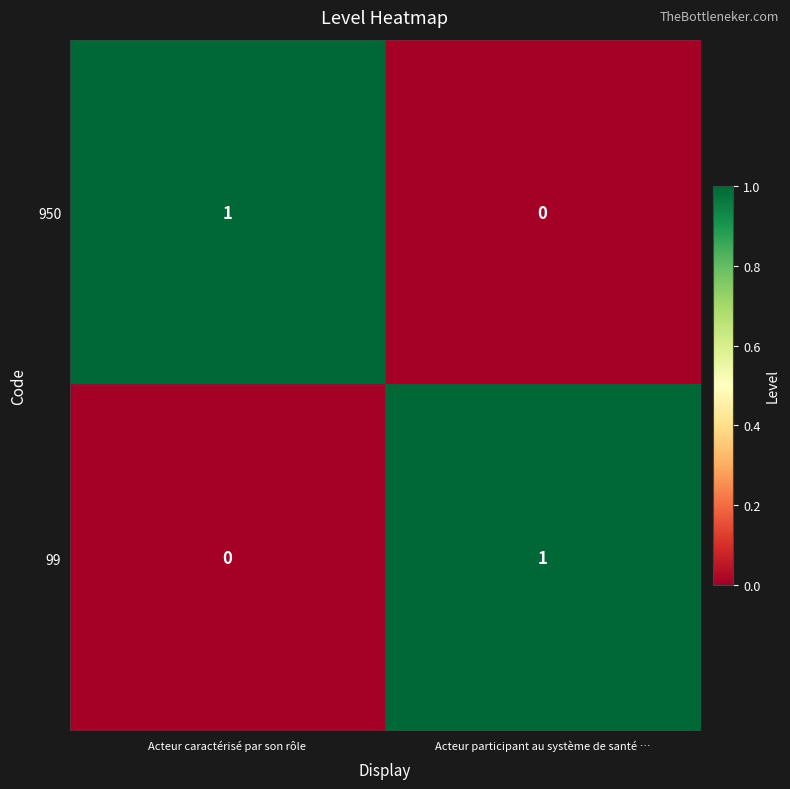

What is the spread (max minus min) of values at Acteur caractérisé par son rôle?

1